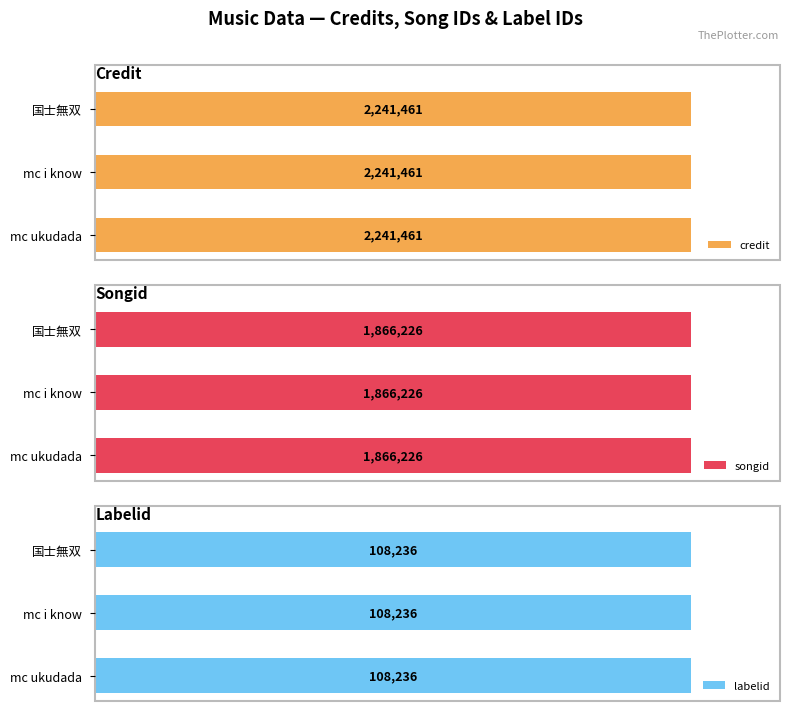

True or false: songid has a value of 1866226 at mc i know.

True